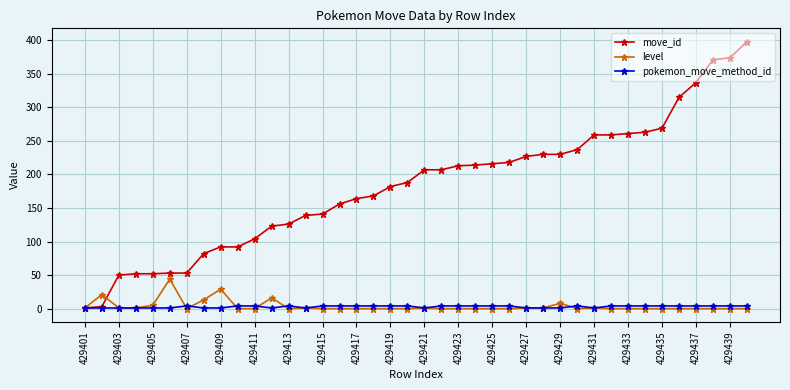

Which series has the largest range (max minus min)?

move_id